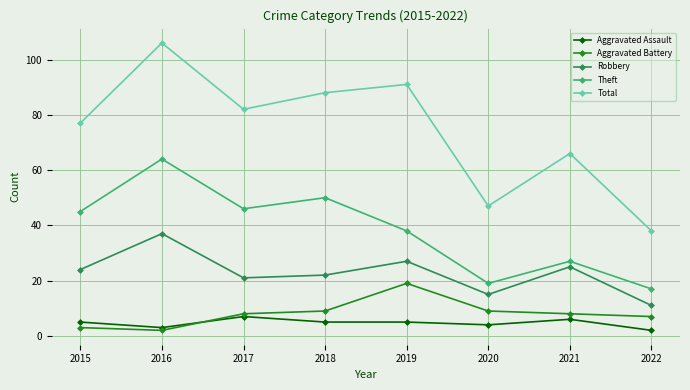

How many categories are shown in the chart?

8